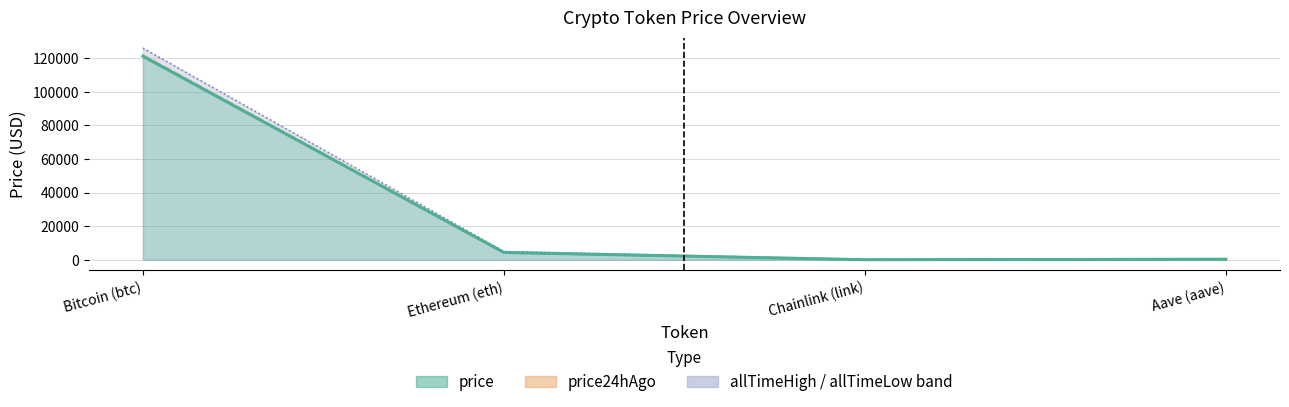

What position from the right is Aave (aave)?

1